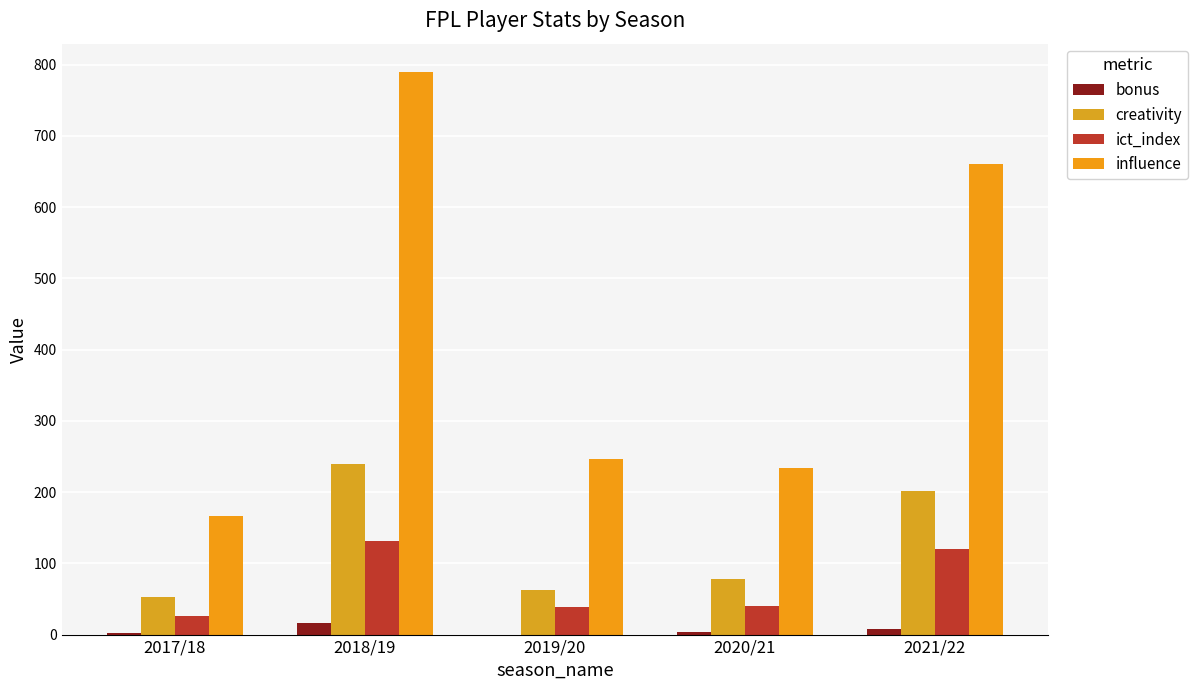

Is it true that bonus equals 9.9 at 2019/20?

False